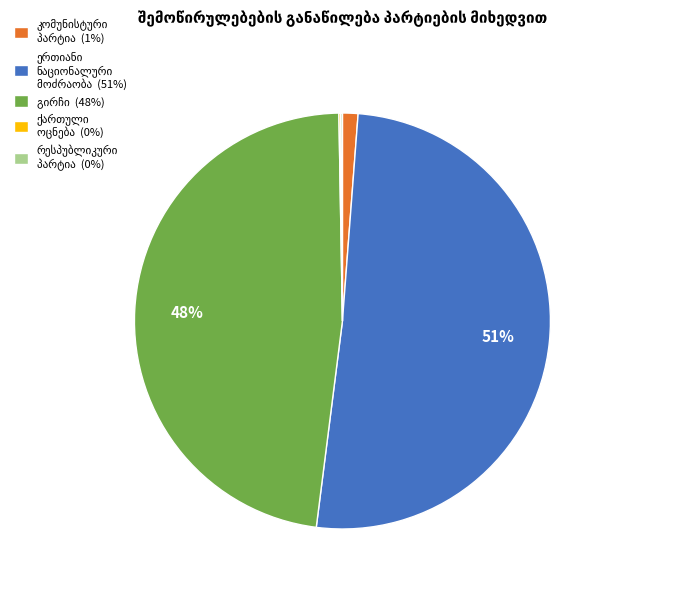

Is there any slice that represents more than half of the pie?

Yes